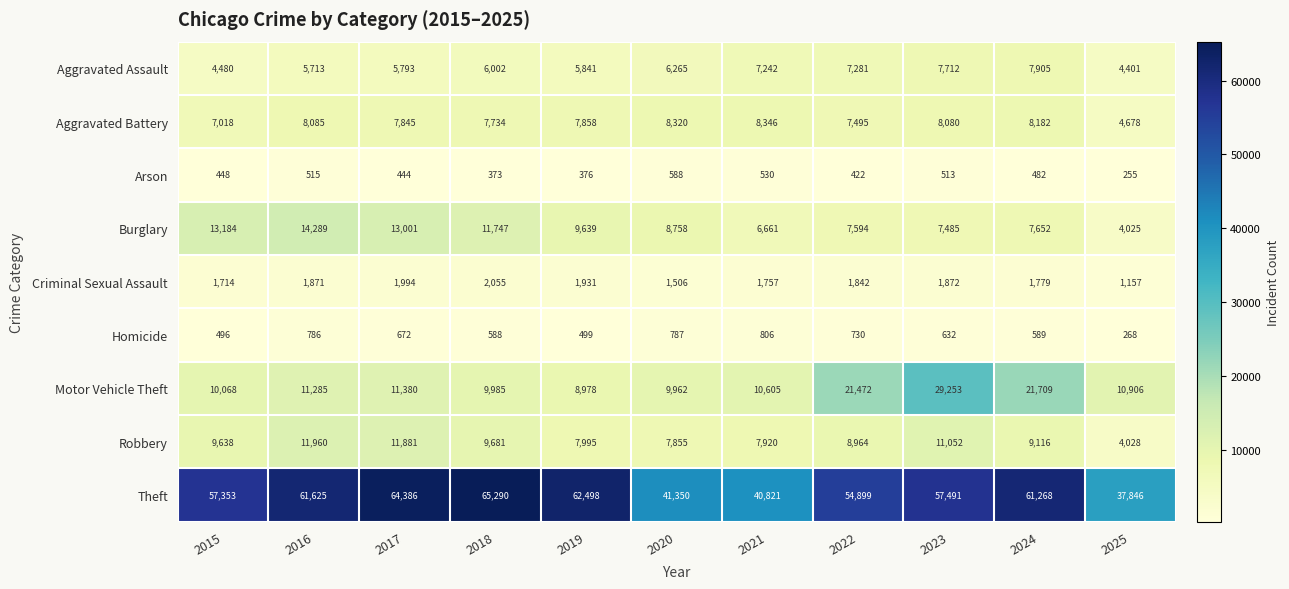

Where is Burglary nearest to the value 9157?

2020